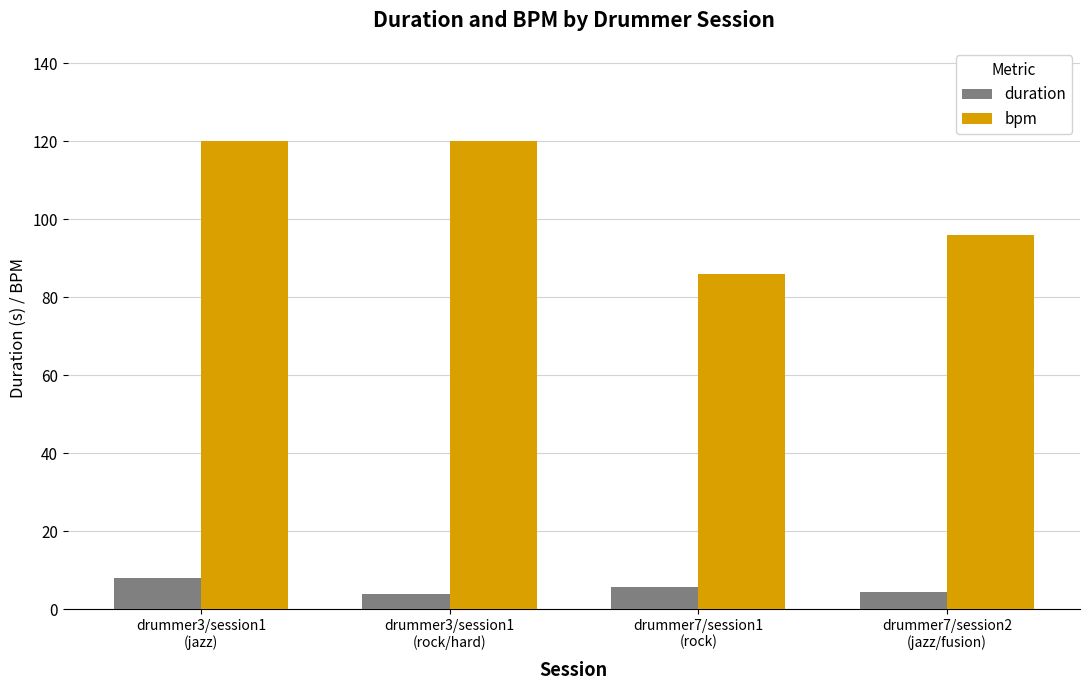

What is the value of the duration bar at the 4th from the left?

4.4